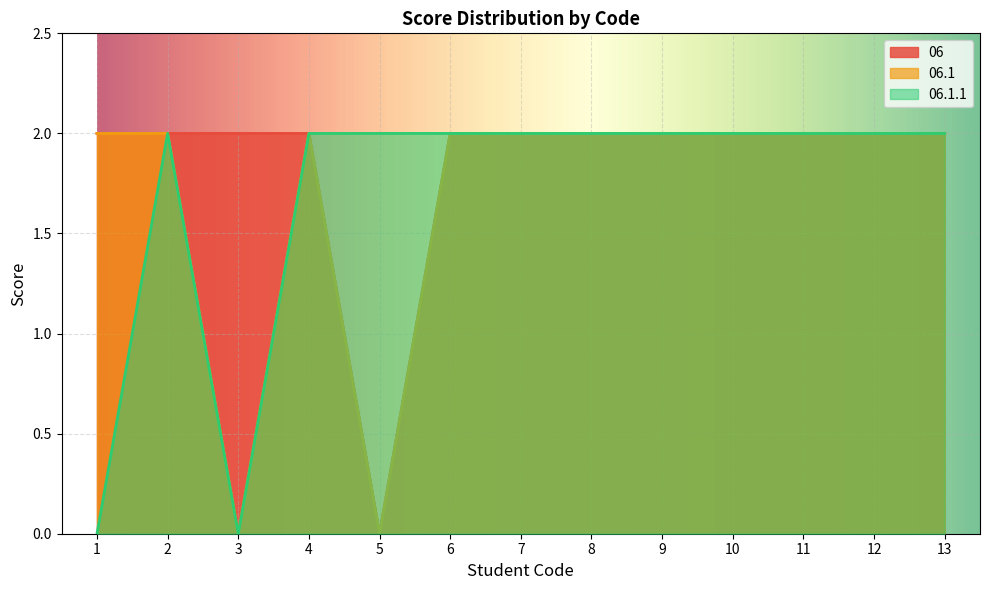

True or false: 06 and 06.1 intersect in this chart.

False